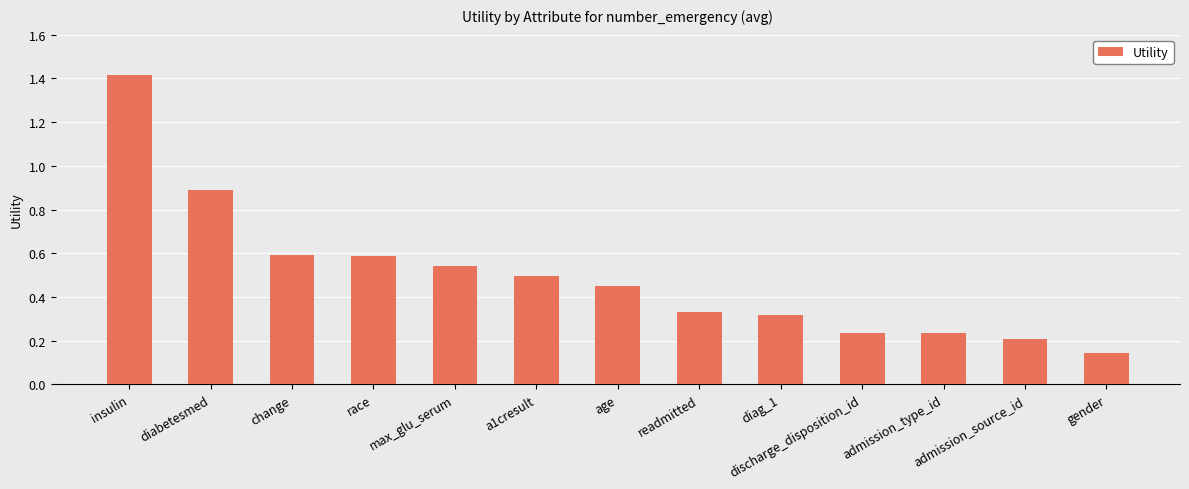

What is the greatest value displayed?

1.4